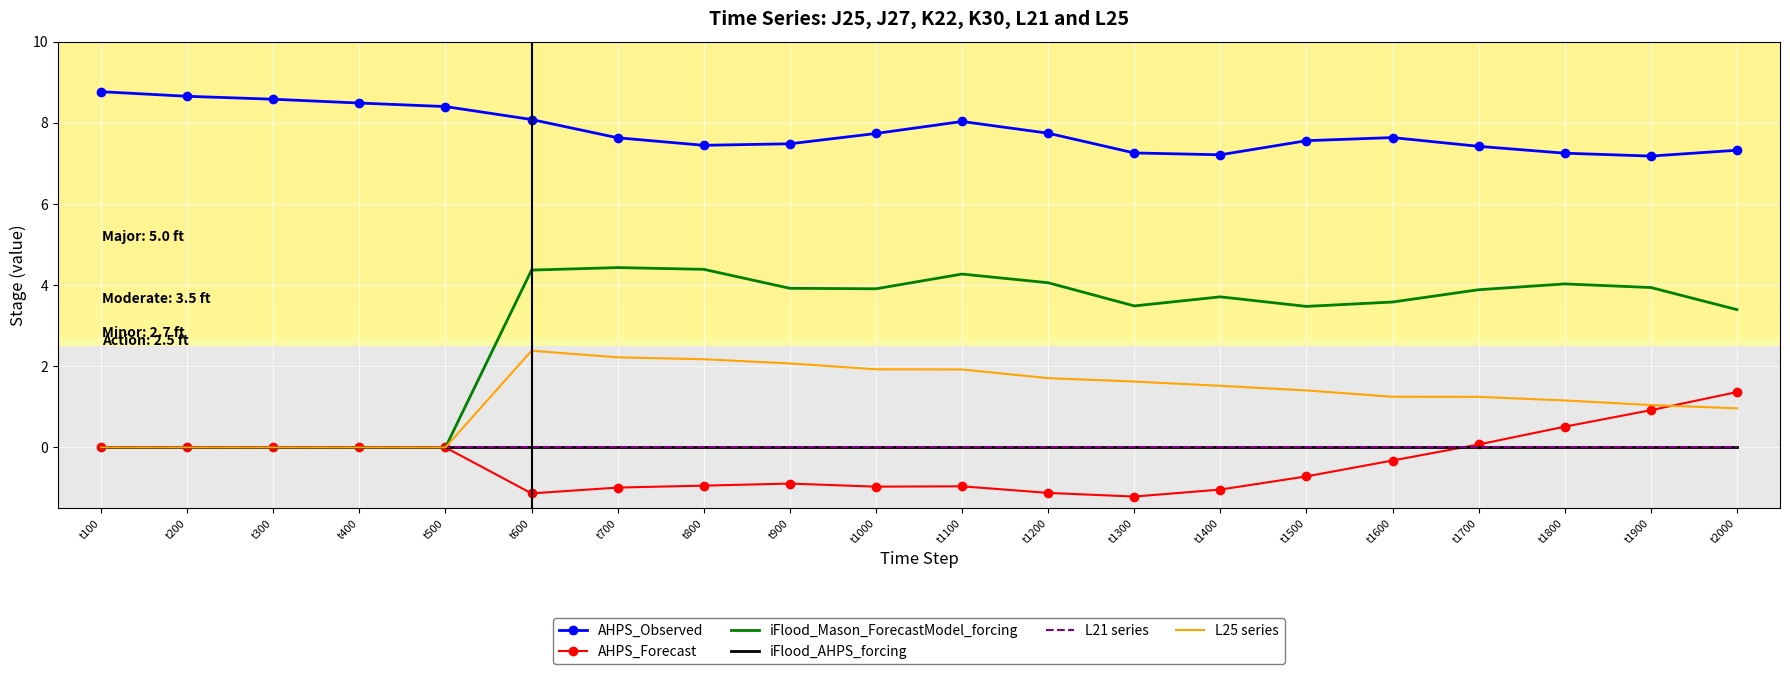

In iFlood_Mason_ForecastModel_forcing, how many points are lower than both neighbors (excluding endpoints)?

3